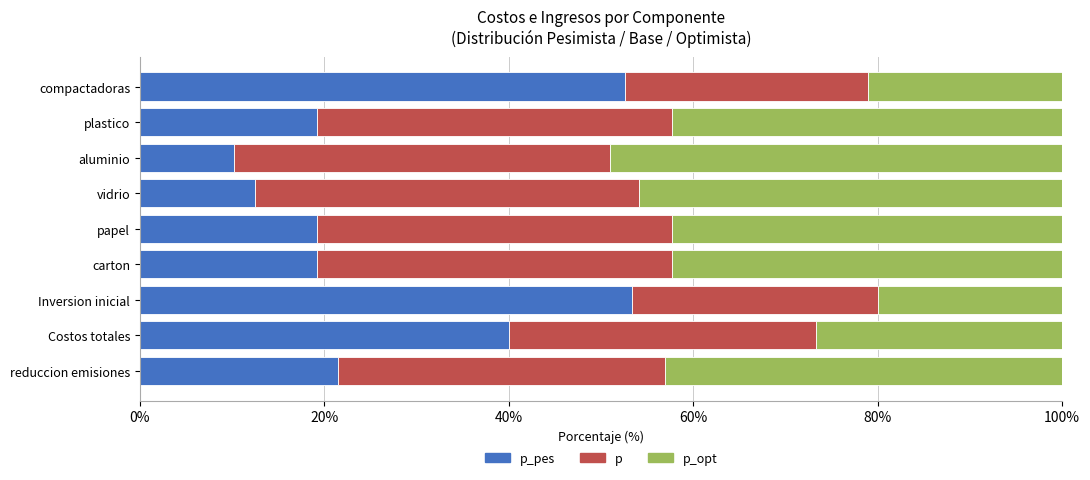

What is the total value across all series at plastico?

100.0